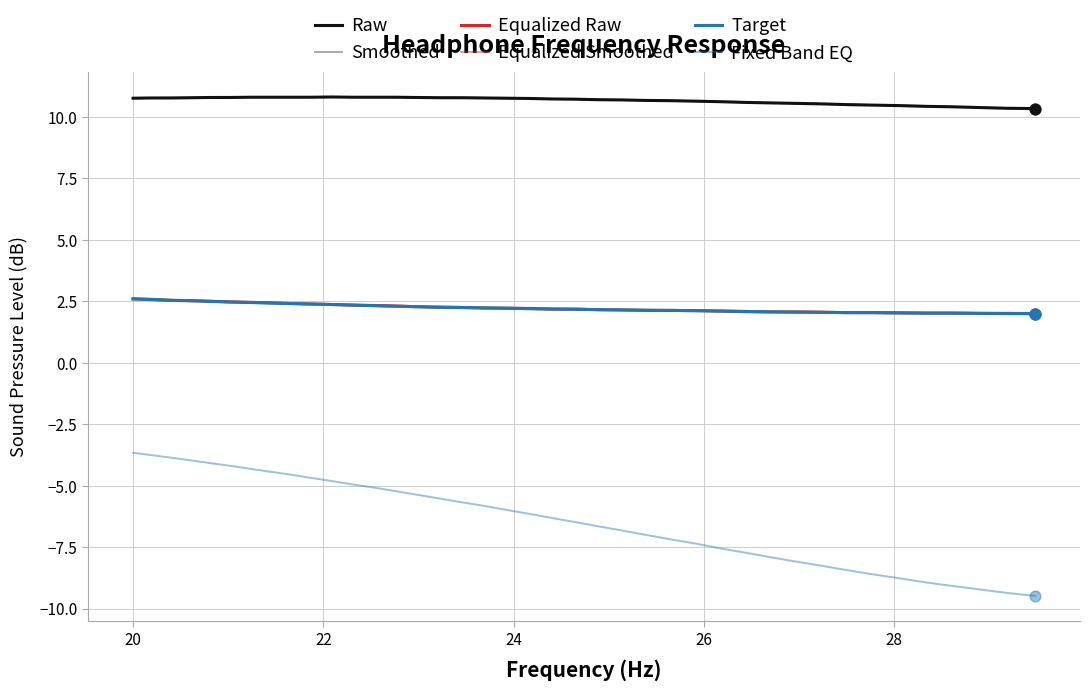

How many lines are shown in the chart?

6